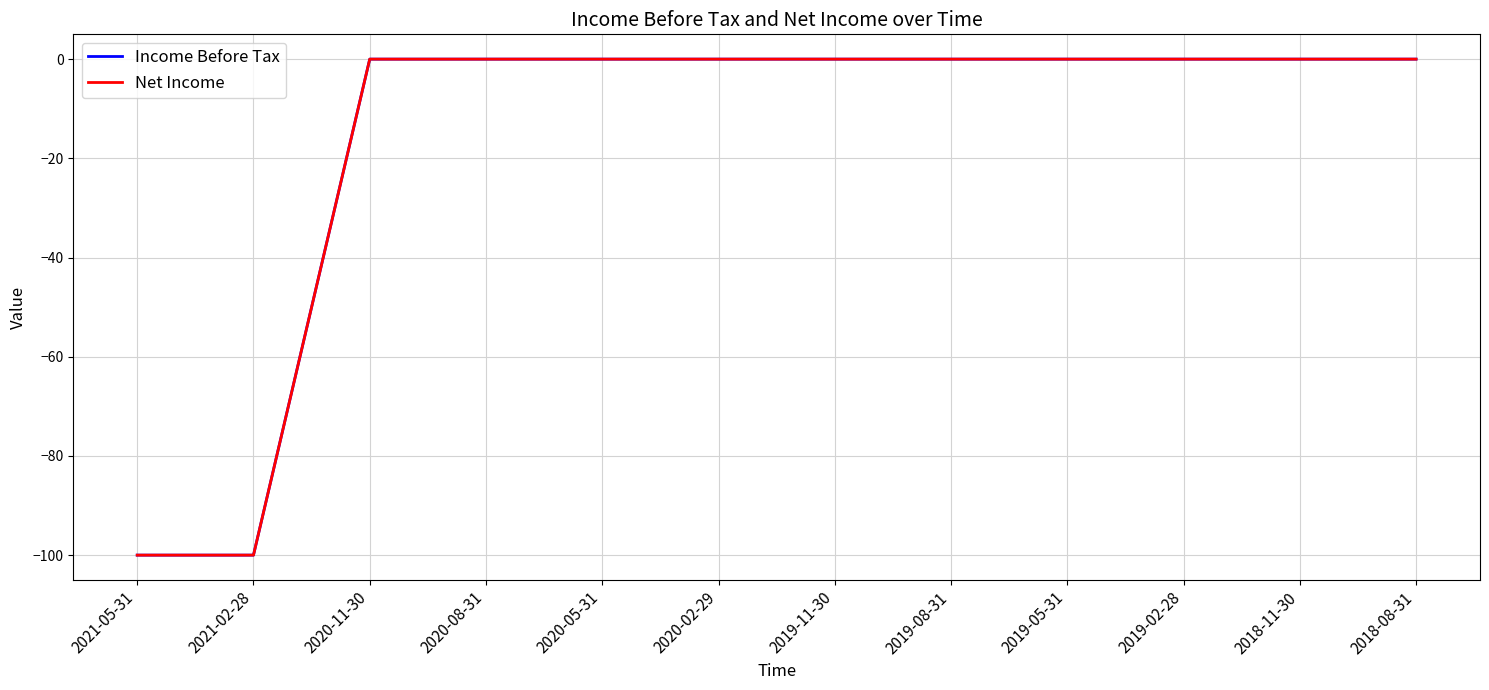

Does the chart have visible grid lines?

Yes